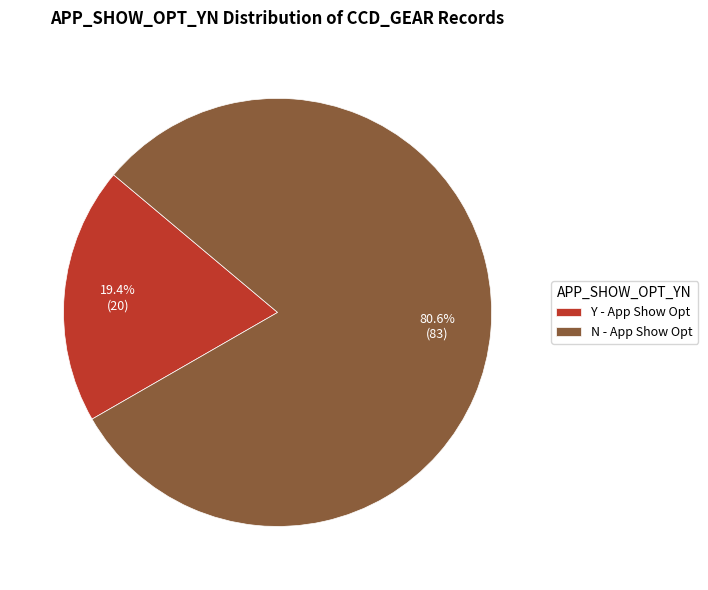

Rank the categories by value from lowest to highest.

Y - App Show Opt, N - App Show Opt